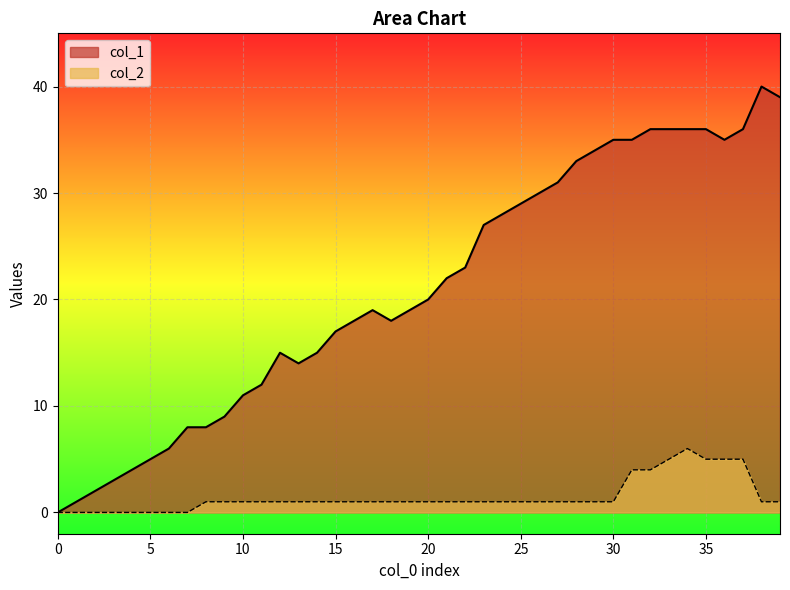

True or false: col_1 and col_2 intersect in this chart.

False